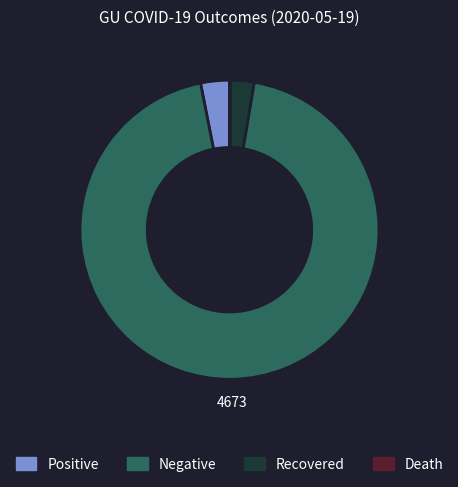

Which slice is the largest?

Negative